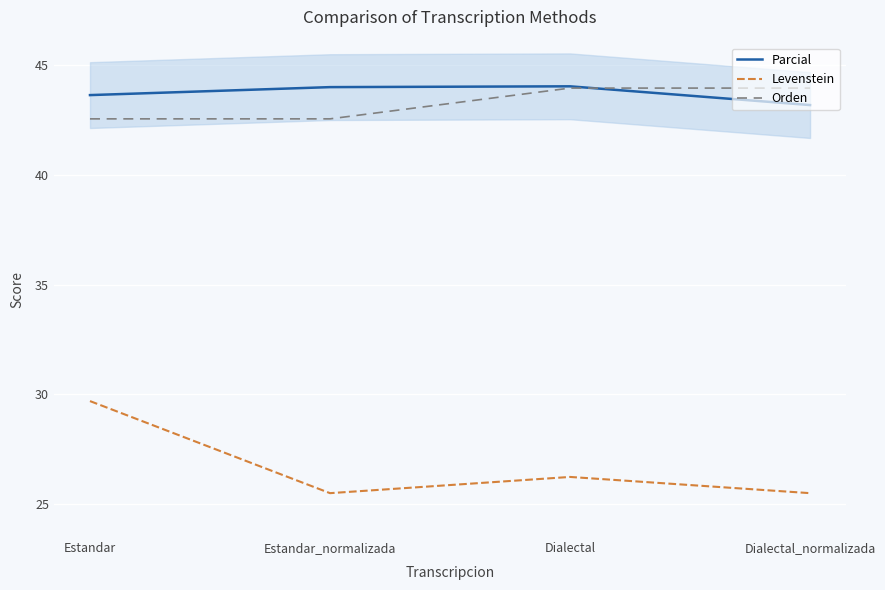

Where does the Levenstein series first go above 26?

Estandar